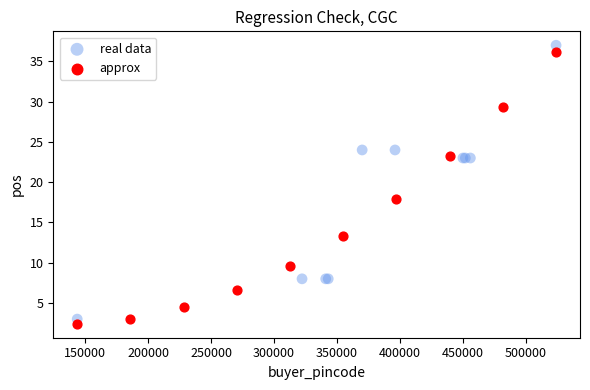

What are all the series names shown in the legend?

real data, approx